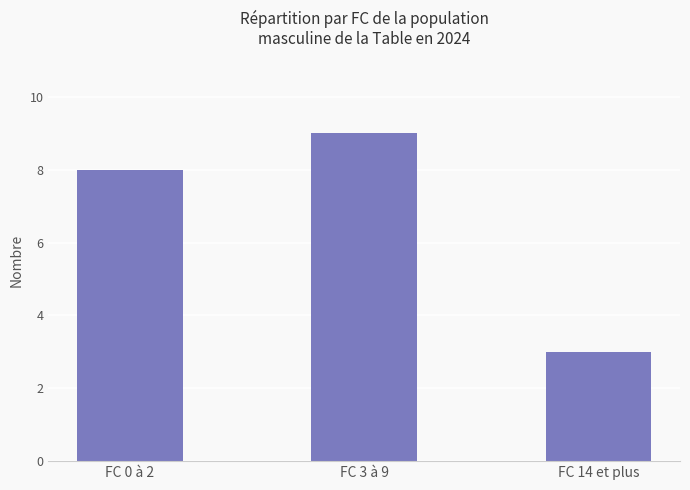

Are the bars grouped side by side (vs. stacked)?

No